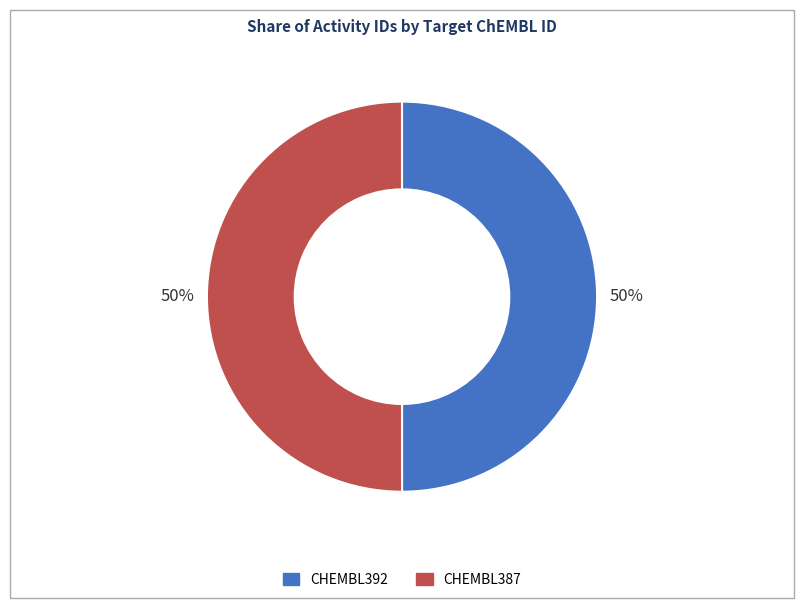

To the nearest percent, what percentage of the pie is CHEMBL392?

50%